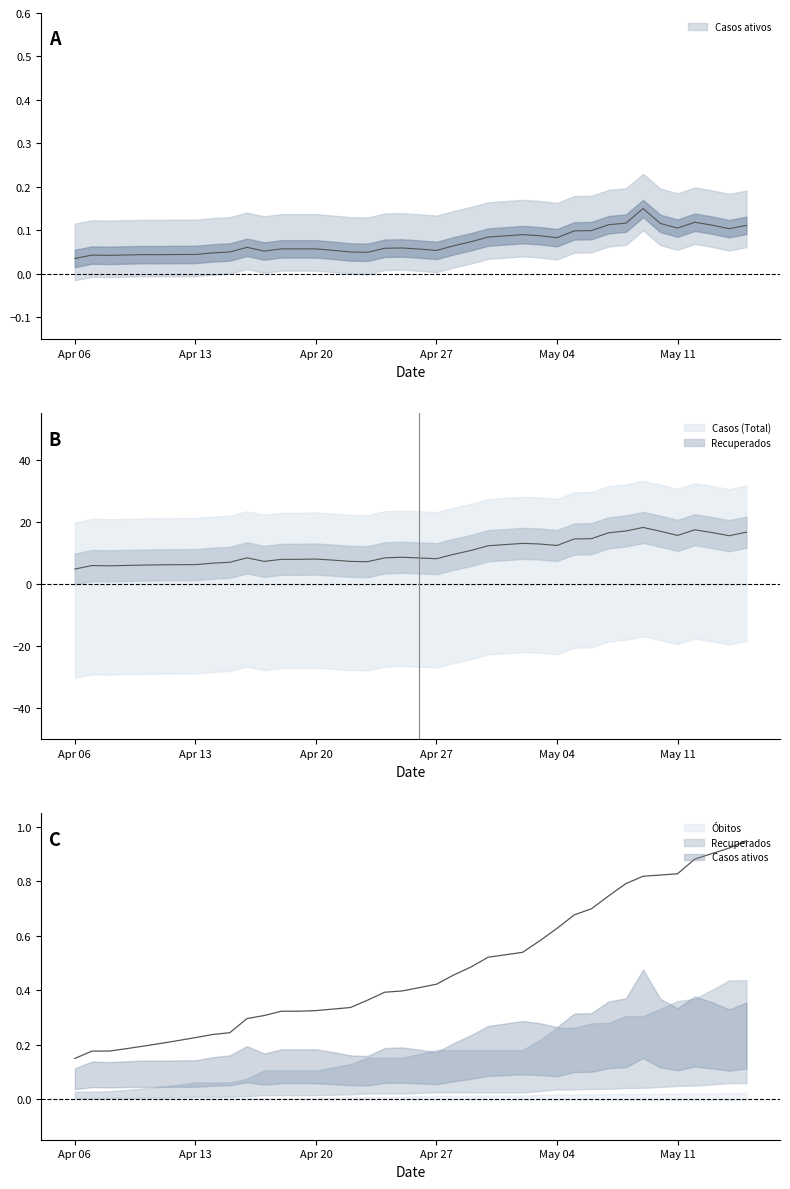

How many data points does each series have?

40